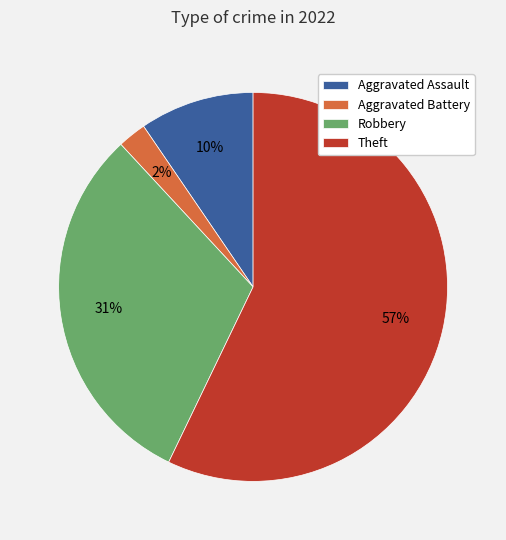

To the nearest percent, what is the difference between the largest and smallest slice percentages?

55%